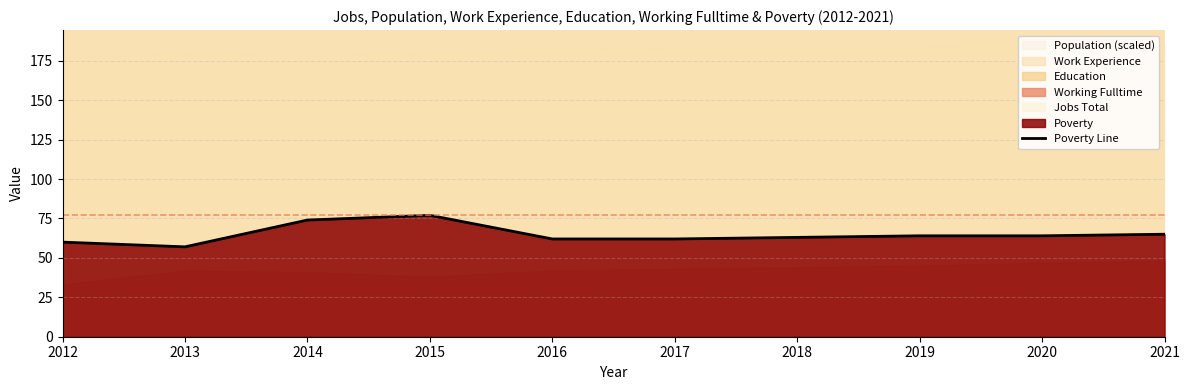

What is the sum of the values at 2020 and 2013?

121